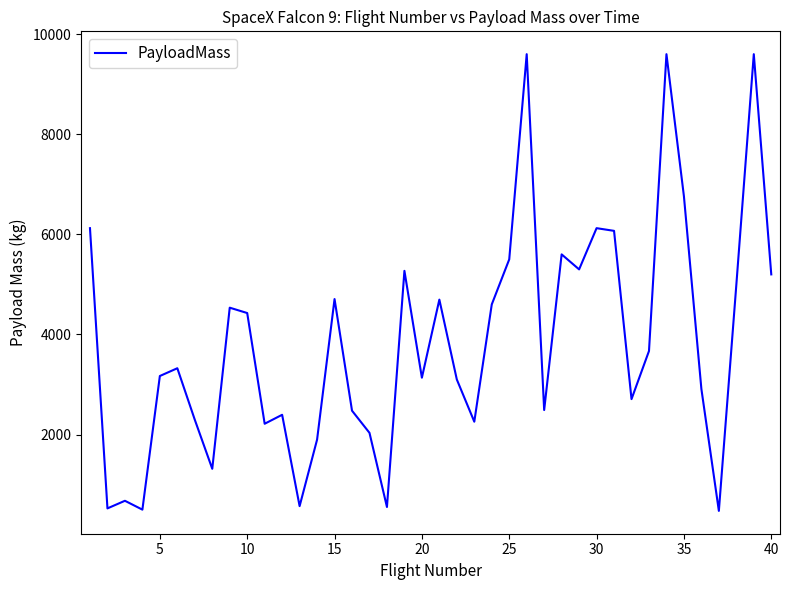

How many series are shown in this chart?

1